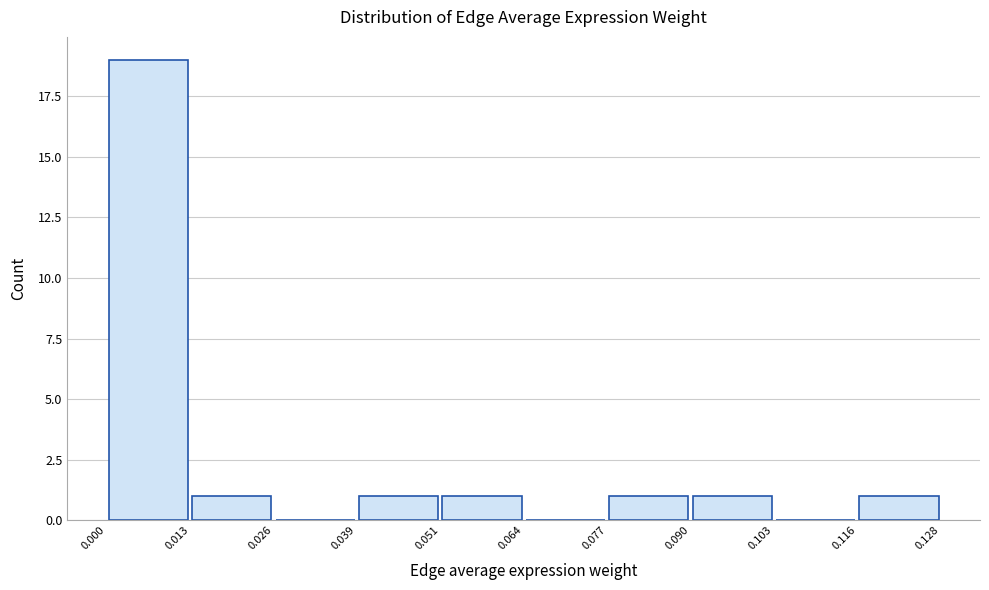

Over which range of the x-axis is the bar tallest?

0.000 to 0.013